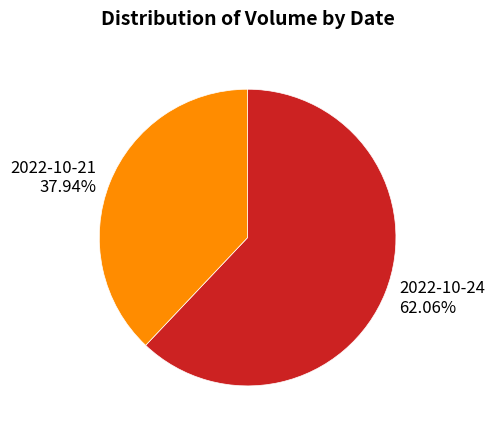

How many slices are in this pie chart?

2